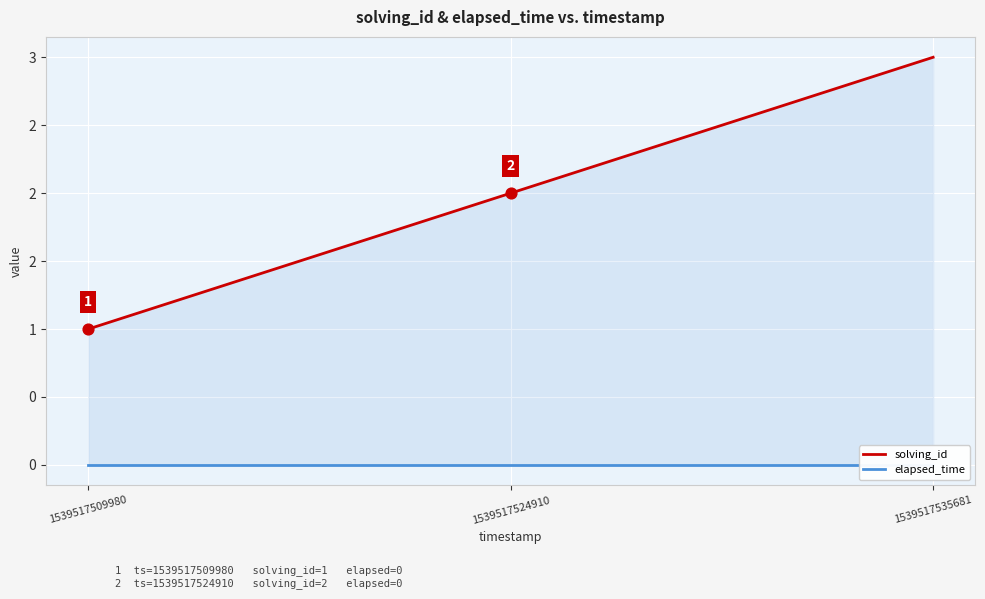

At which category is the sum across all series the highest?

1539517535681